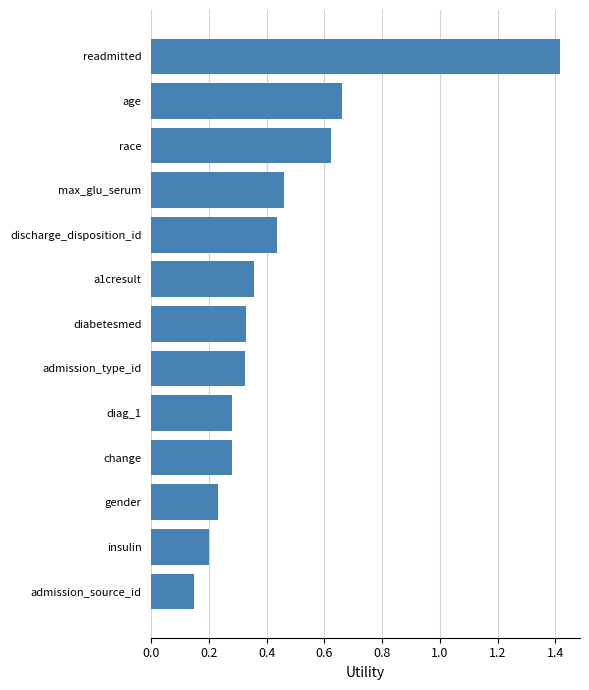

How many values are between 0 and 1?

12